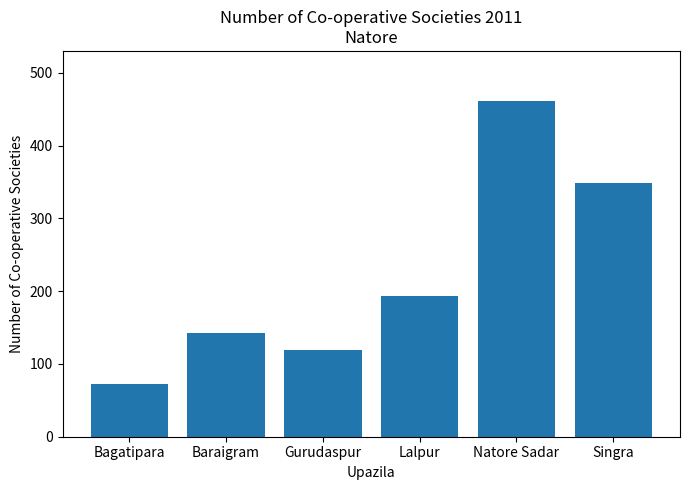

Reading left to right, what are all the values shown in this chart?

Bagatipara=72	Baraigram=142	Gurudaspur=119	Lalpur=193	Natore Sadar=461	Singra=349